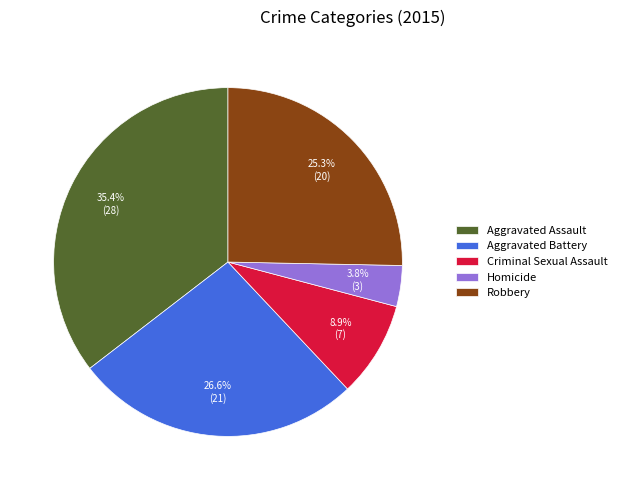

To the nearest percent, what is the average slice percentage?

20%